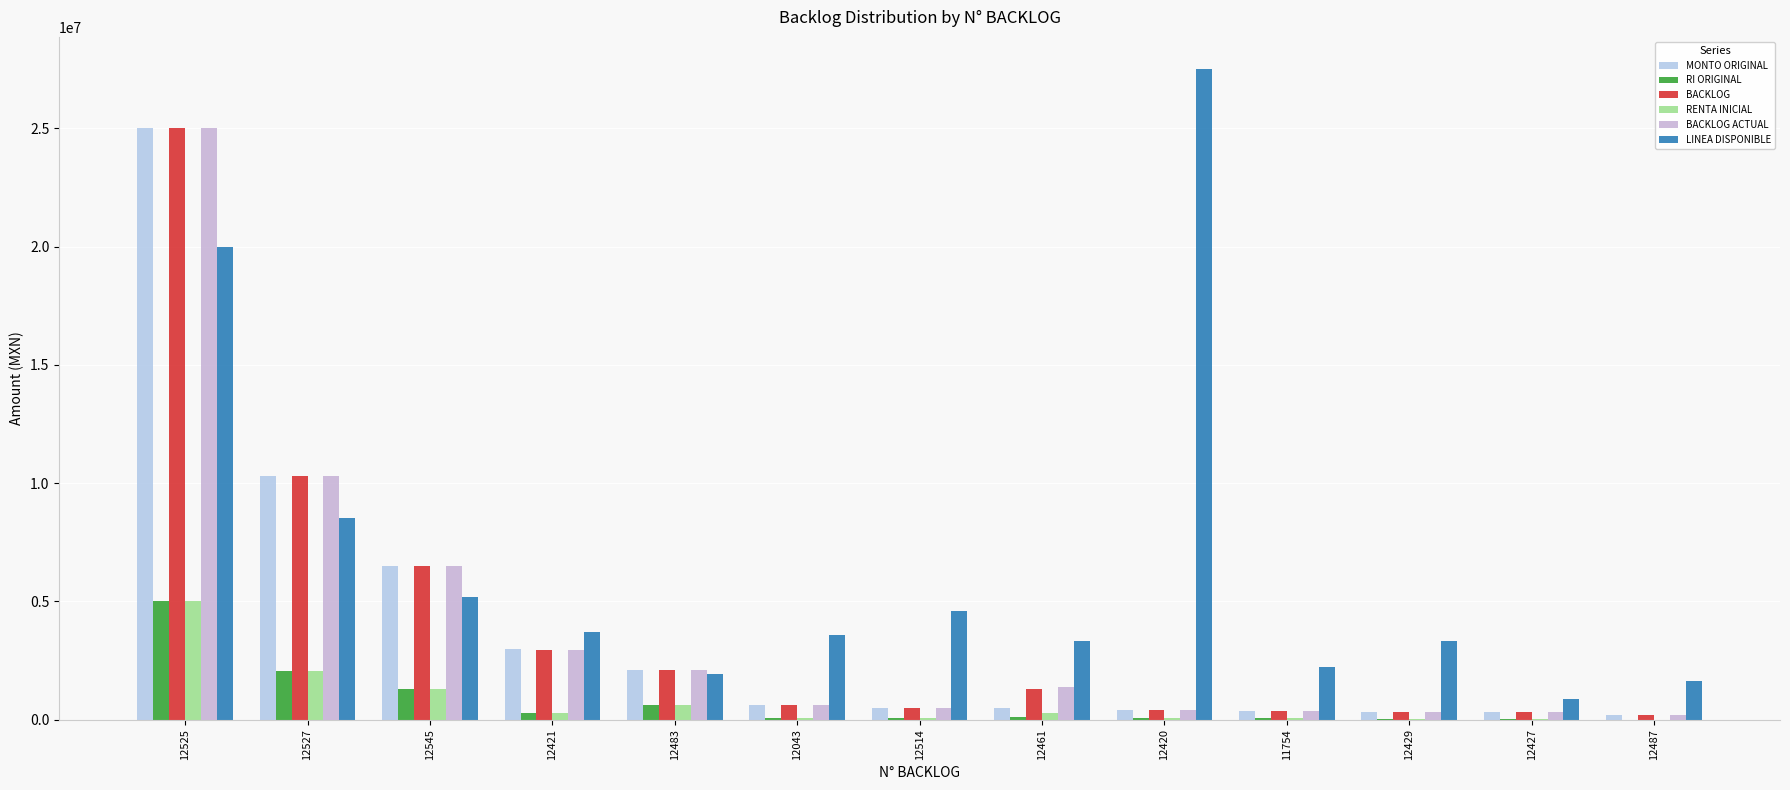

What is the maximum value shown in the chart?

27488024.7